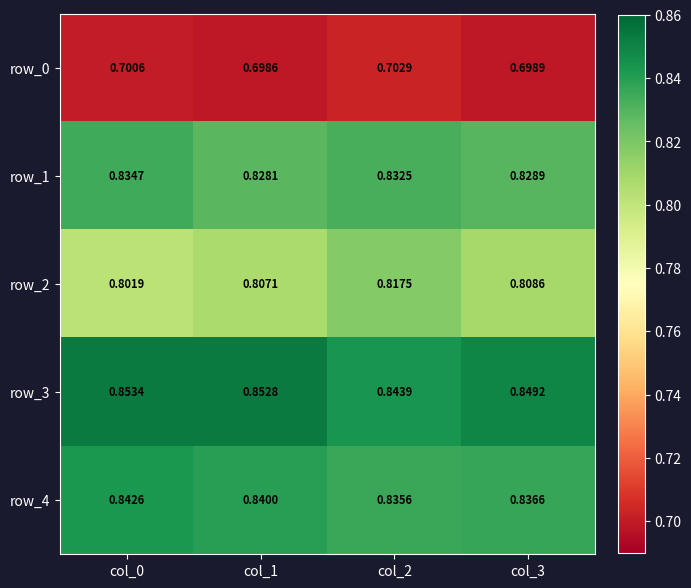

At which label is row_2 closest to 0?

col_0